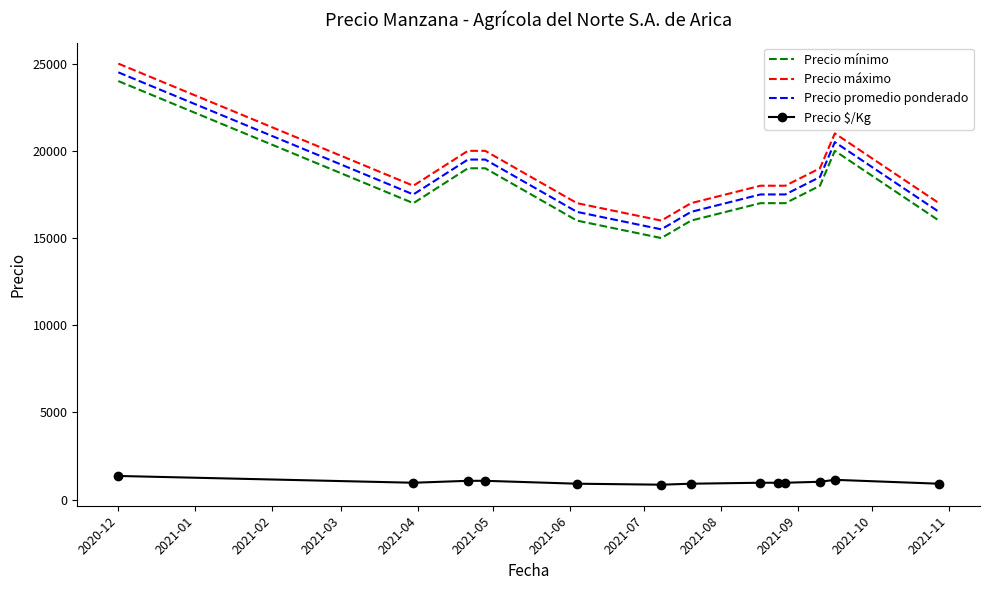

What is the smallest value displayed?

861